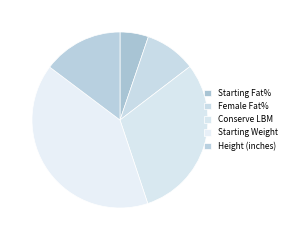

Approximately how many times larger is the value at Height (inches) compared to Conserve LBM?

0.5